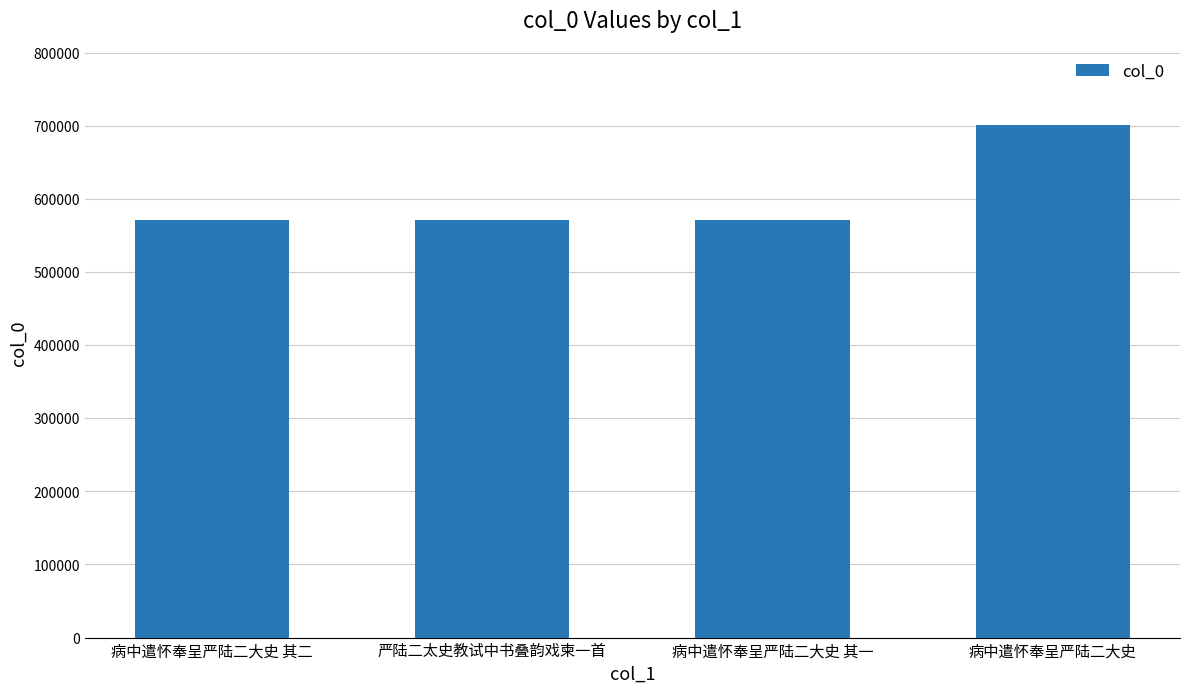

What is the sum of all values?

2414856